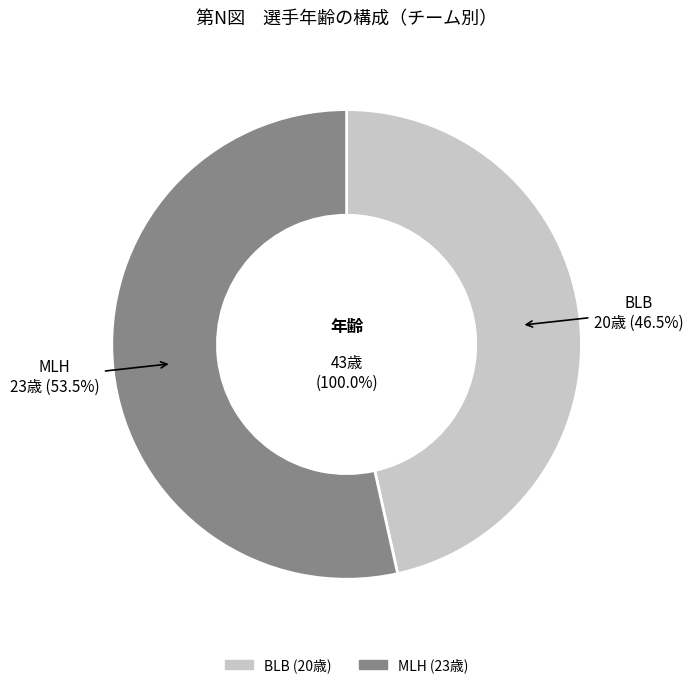

True or false: MLH accounts for 53% of the total.

True